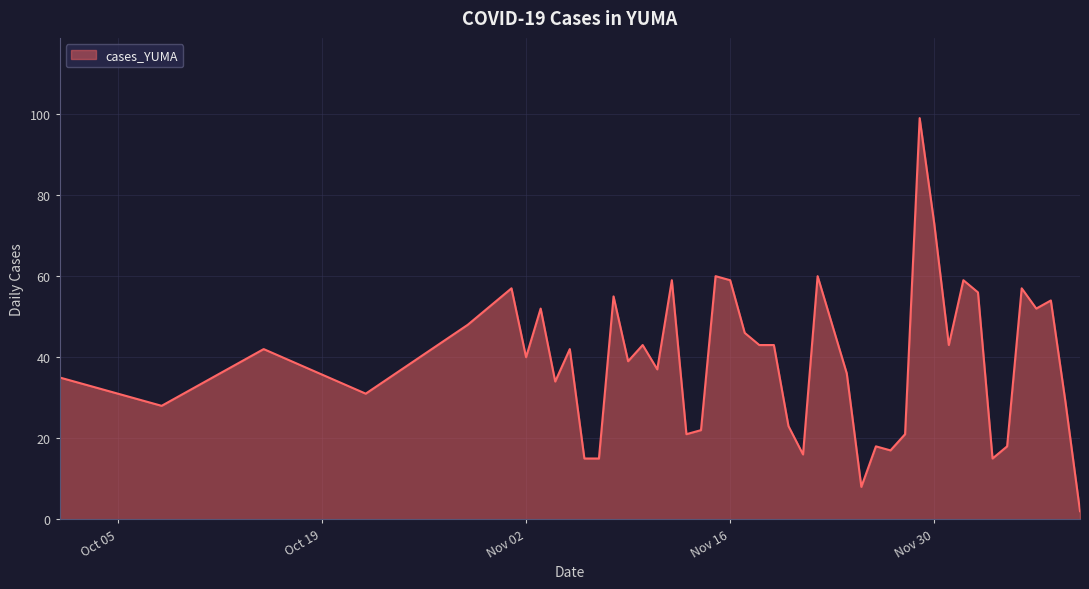

What is the maximum value shown in the chart?

99